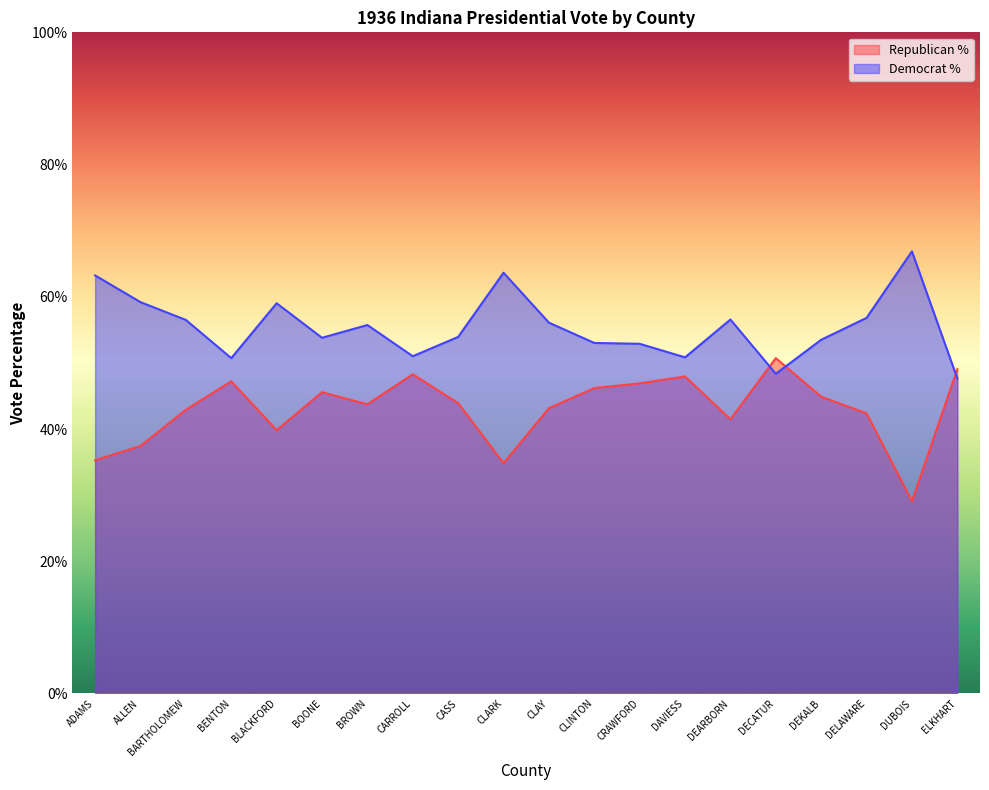

Reading left to right, list all the values displayed in this chart.

RepVotesTotalPercent: 35.3	37.4	42.9	47.2	39.8	45.6	43.7	48.3	43.9	34.8	43.1	46.2	46.9	48.0	41.5	50.7	44.9	42.4	29.1	49.0
DemVotesTotalPercent: 63.2	59.2	56.5	50.7	59.0	53.8	55.7	51.0	53.9	63.6	56.1	53.0	52.9	50.8	56.6	48.4	53.5	56.8	66.9	47.6